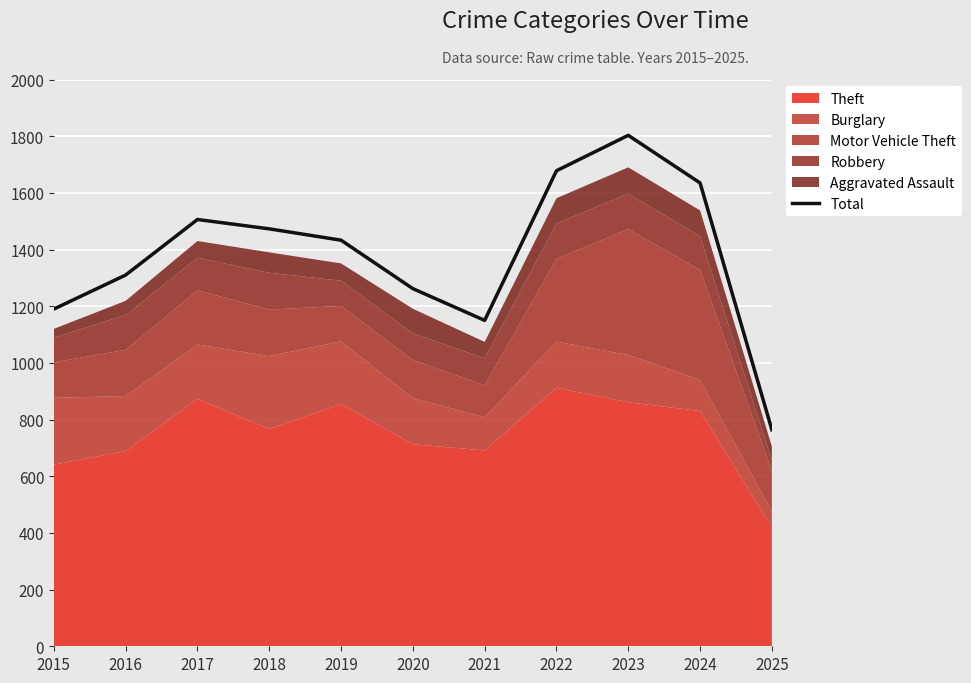

Rank the categories by value from lowest to highest.

2025, 2021, 2015, 2020, 2016, 2019, 2018, 2017, 2024, 2022, 2023